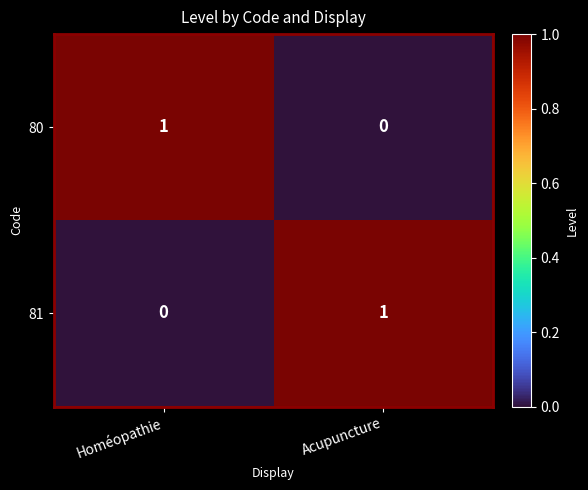

At Acupuncture, list the series in order from largest to smallest.

81, 80